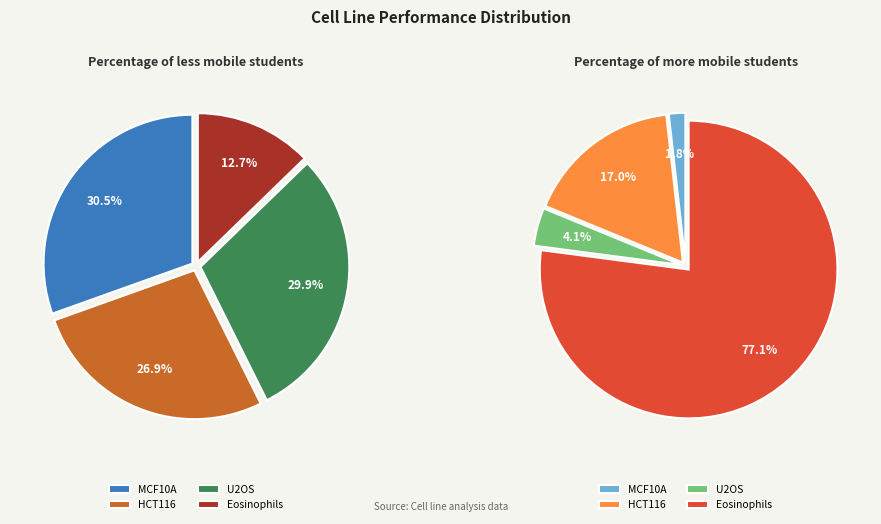

To the nearest percent, what is the combined percentage of U2OS and HCT116?

57%